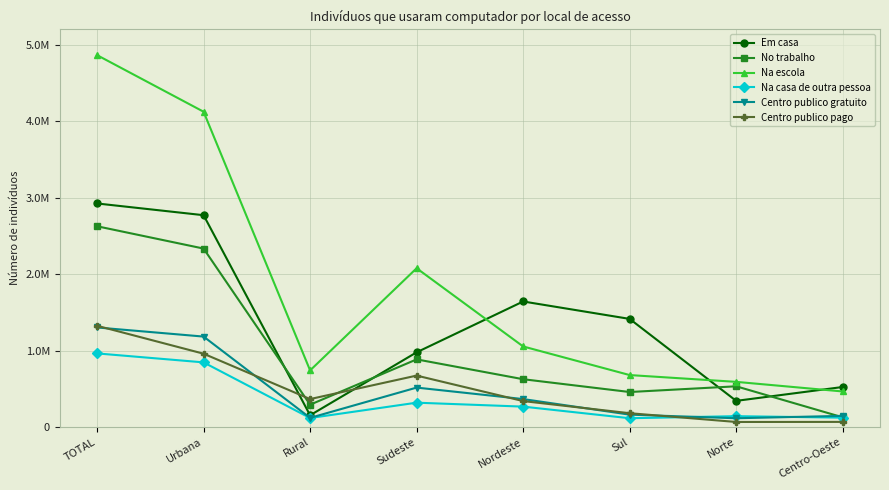

What is the spread (max minus min) of values at Nordeste?

1375452